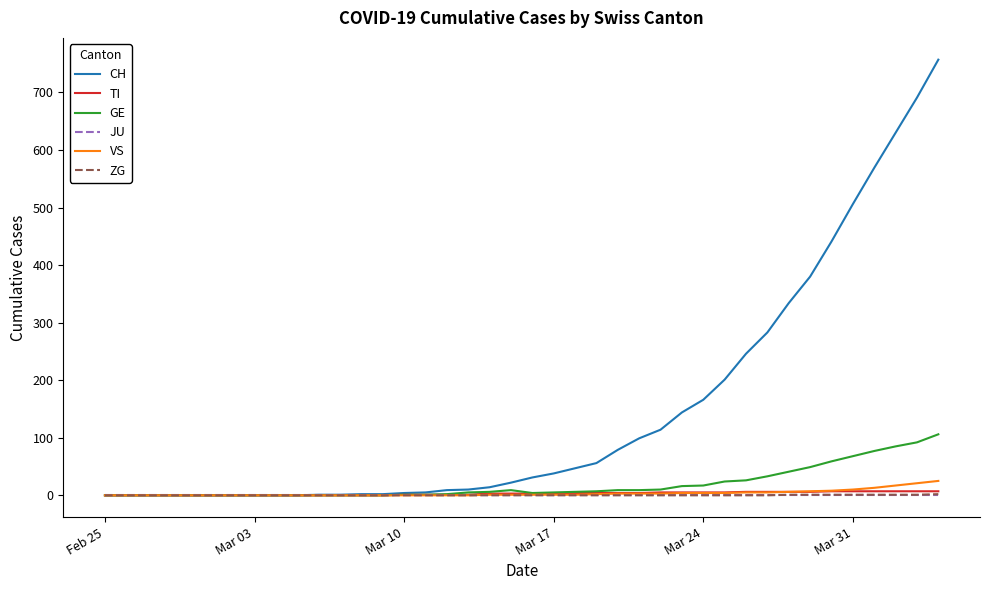

Which series has the widest spread of values?

CH